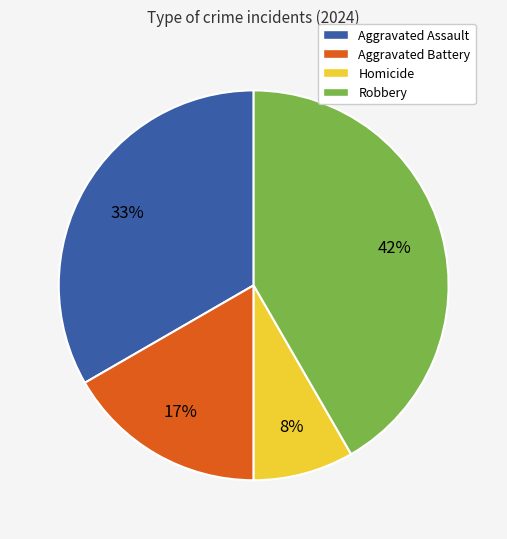

Combined, do Robbery and Aggravated Battery account for over 50%?

Yes